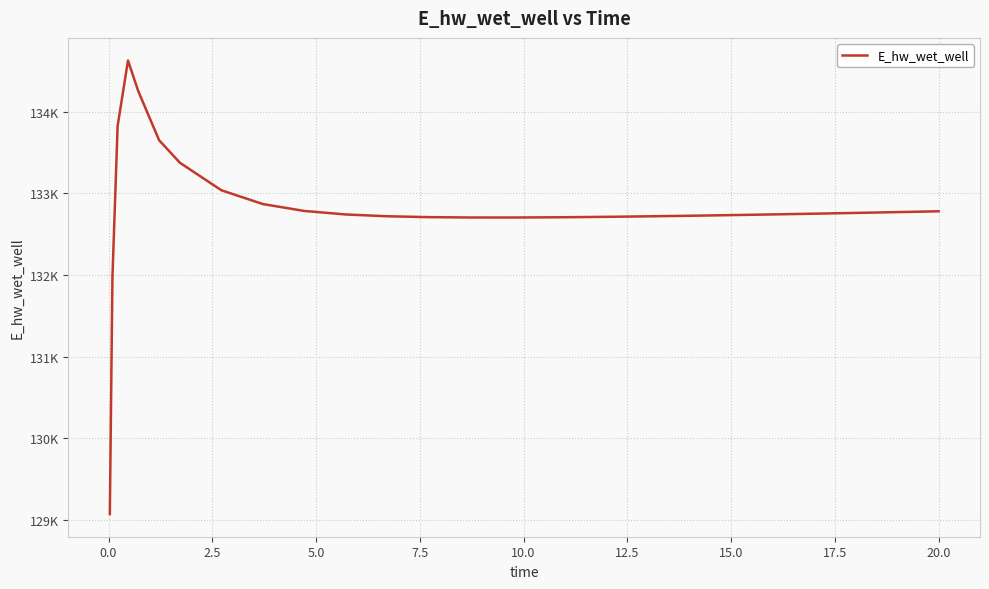

Reading left to right, extract all data points from this chart.

129070.2	131969.7	133825.6	134627.5	134249.1	133651.3	133375.5	133038.1	132868.9	132784.4	132741.4	132719.4	132708.6	132704.4	132704.1	132706.5	132708.5	132713.7	132720.0	132727.3	132735.3	132743.9	132753.0	132762.5	132772.4	132780.3